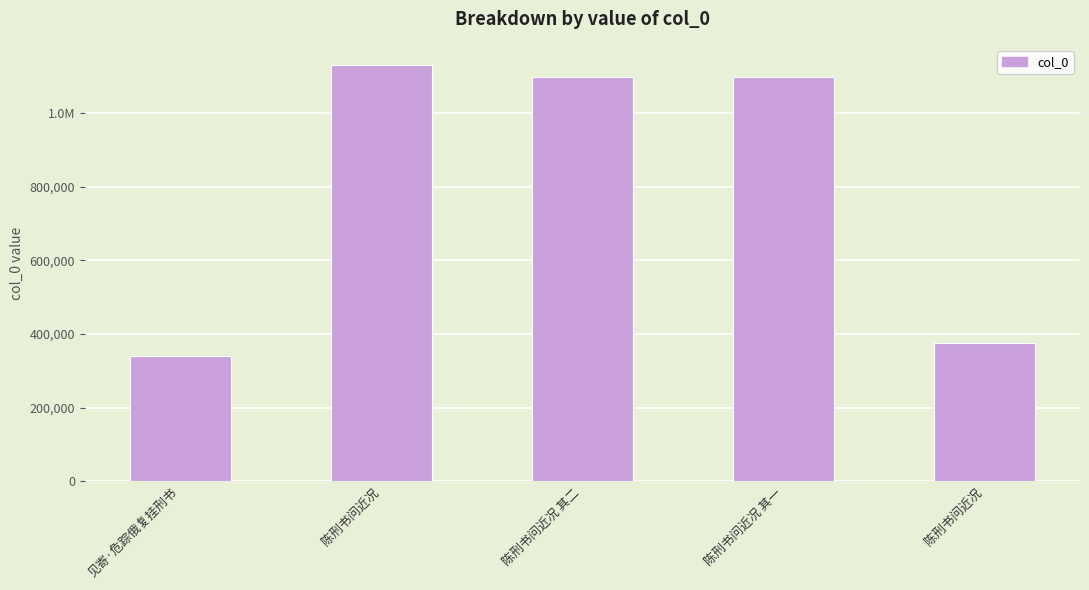

Are the bars horizontal?

No